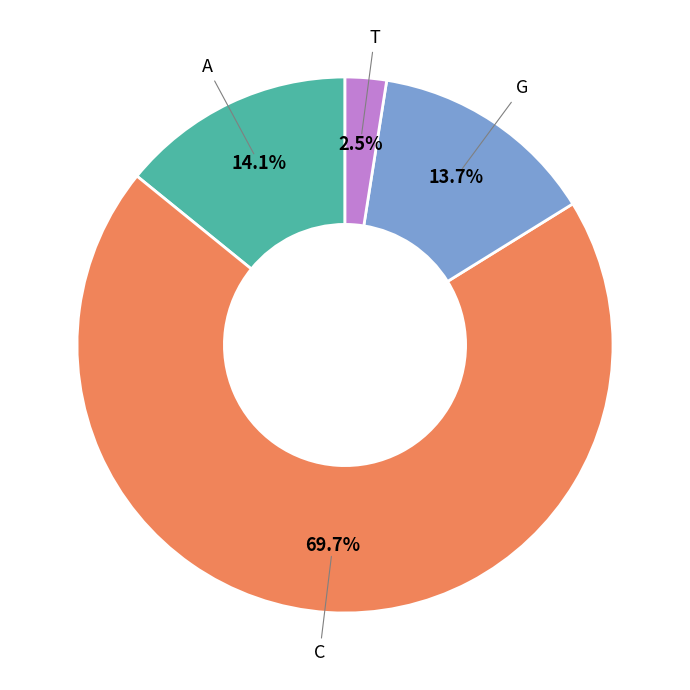

Which slice is the smallest?

T